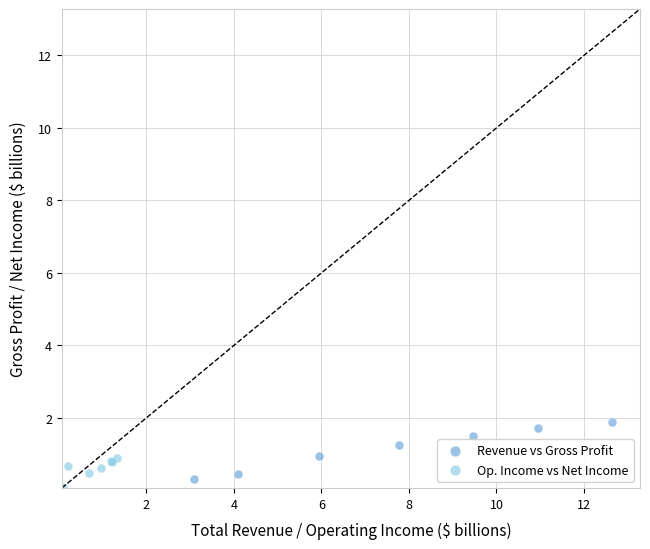

Which series reaches the maximum Y coordinate?

Revenue vs Gross Profit